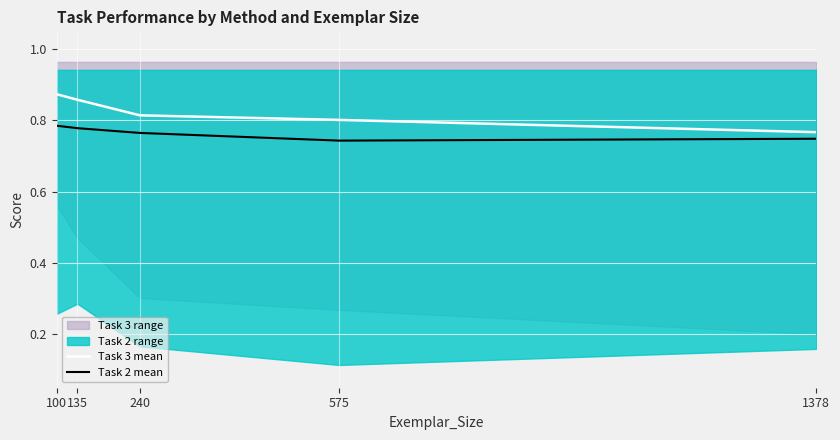

True or false: Task 2 mean and Task 3 mean intersect in this chart.

False